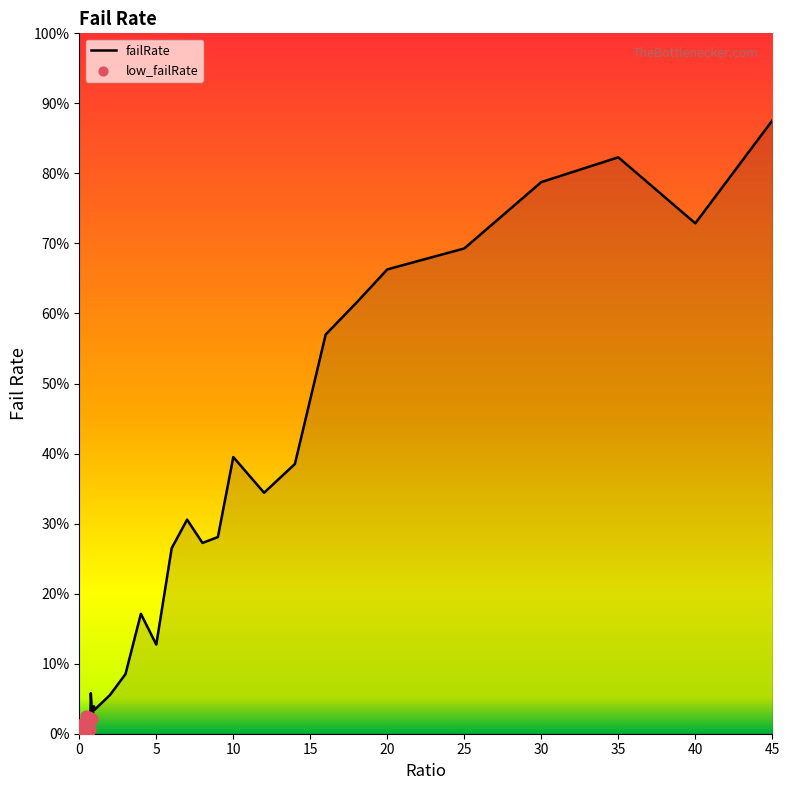

What is the change in value from 3 to 40?

+0.6